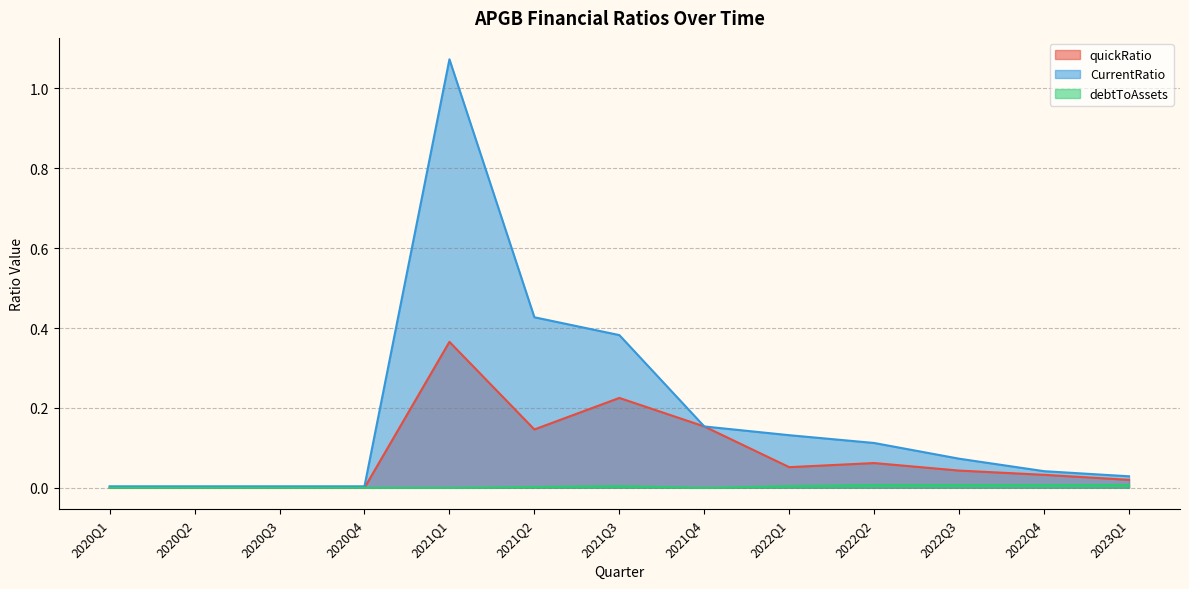

Between 2021Q1 and 2022Q1, which series saw the biggest shift?

CurrentRatio